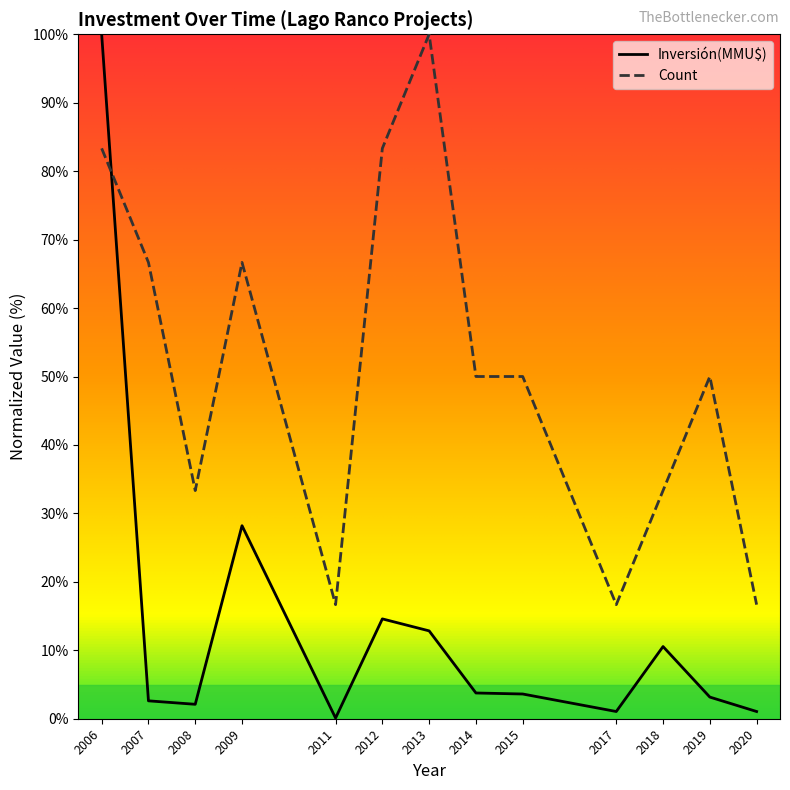

What is the difference between the Count values at 2015 and 2007?

16.7